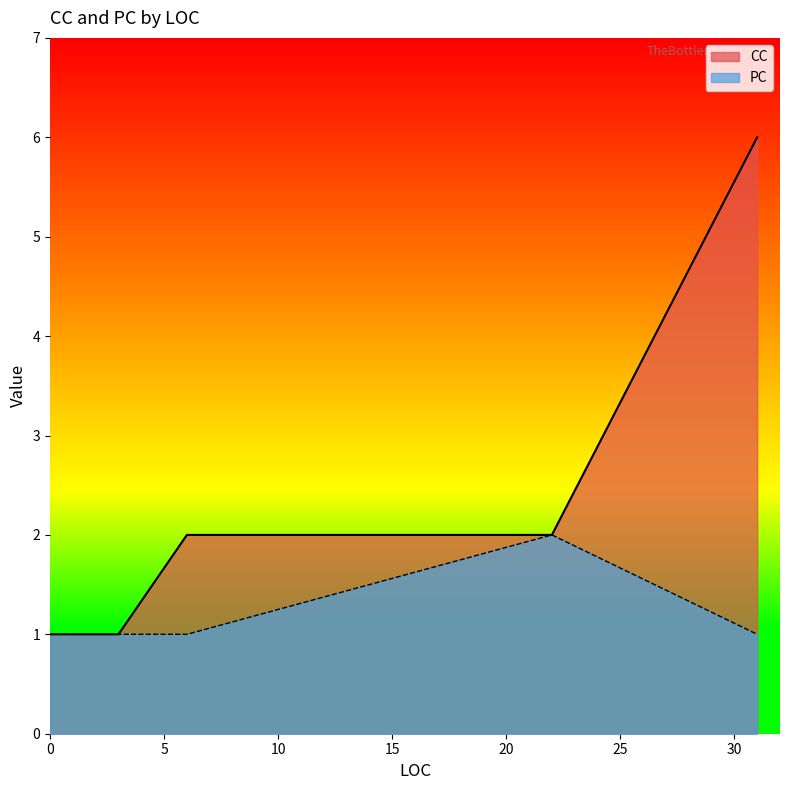

How many PC values are between 1 and 2?

20